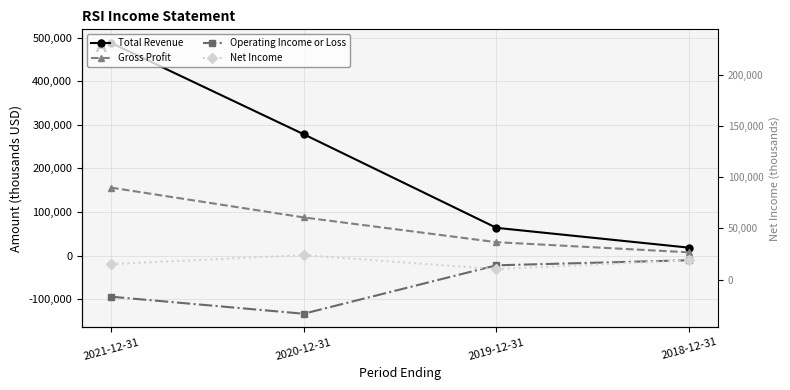

The value of Operating Income or Loss at 2020-12-31 is -239271. True or false?

False